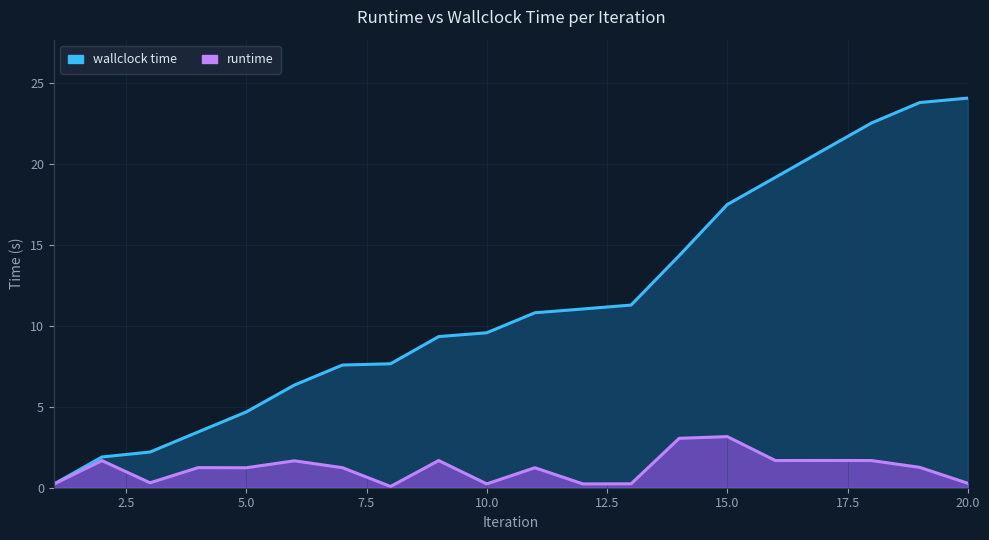

Does the chart display data point markers on the line(s)?

No